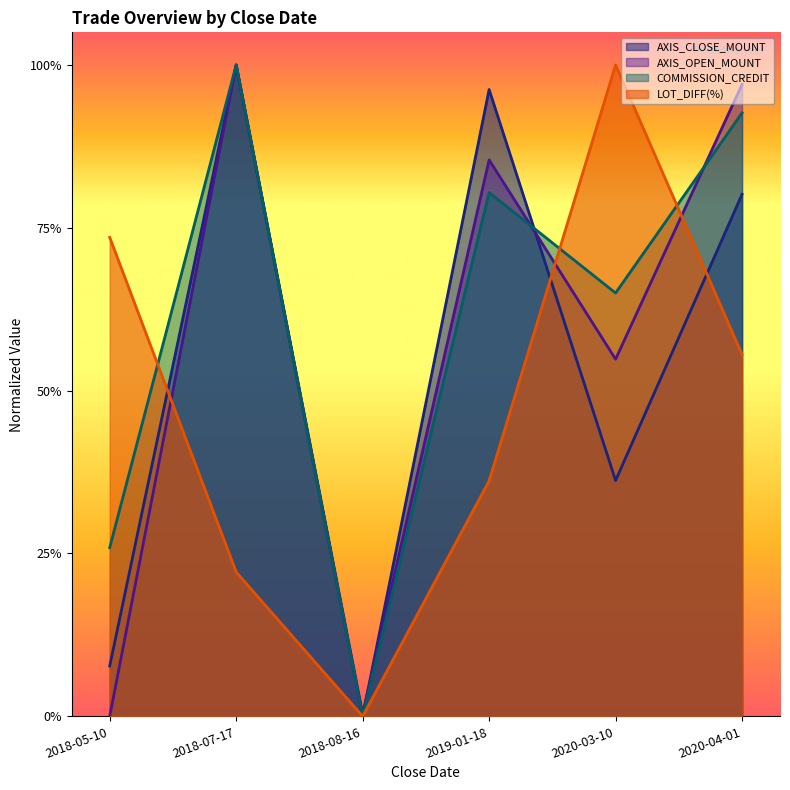

True or false: LOT_DIFF(%) has more than 2 interior local peaks.

False